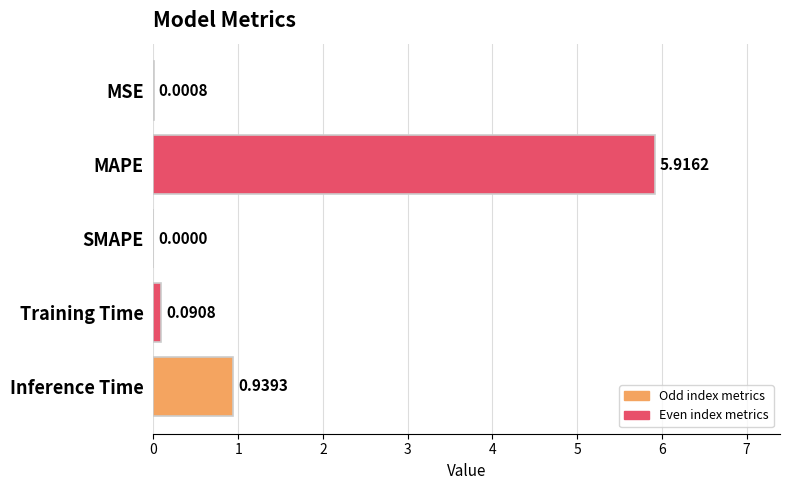

What is the change in value from SMAPE to Training Time?

+0.1